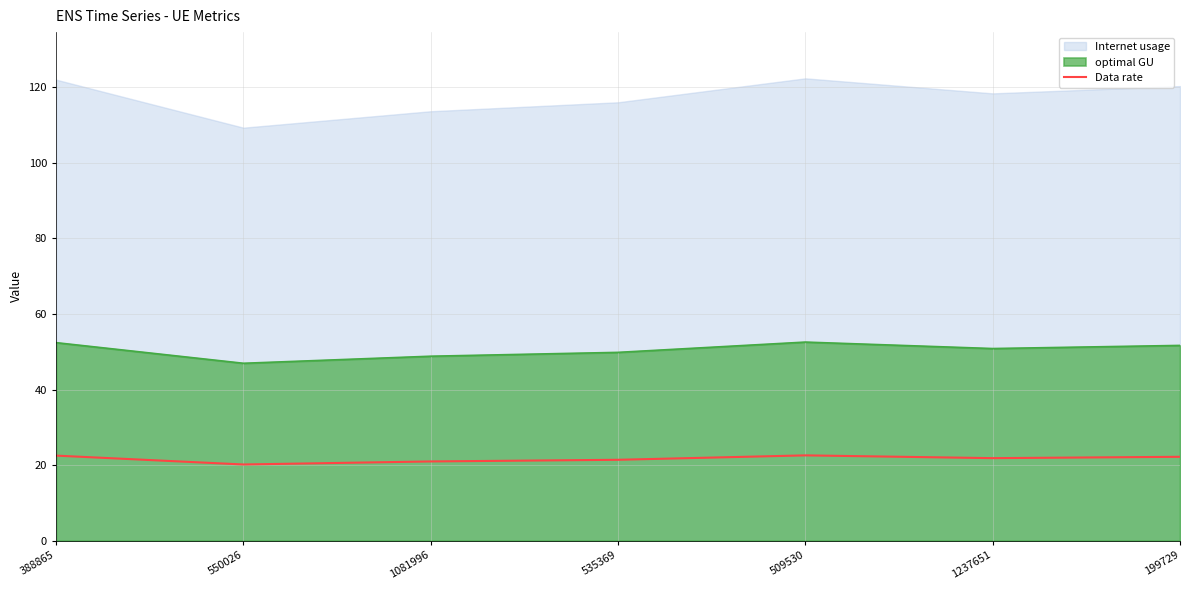

What is the label of the 1st point from the left?

388865